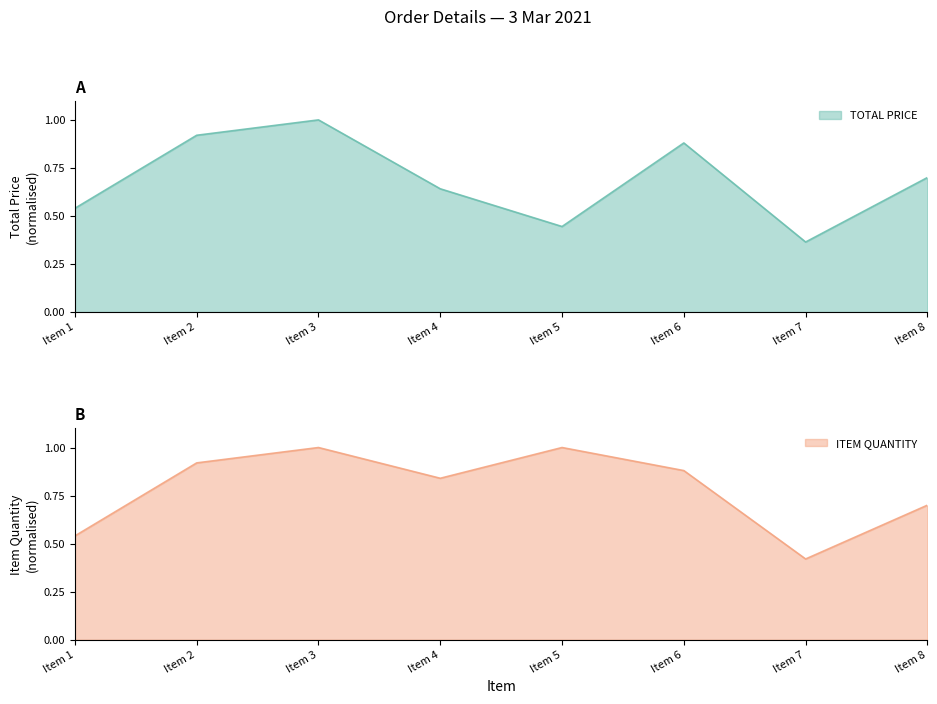

True or false: TOTAL PRICE and ITEM QUANTITY intersect in this chart.

False